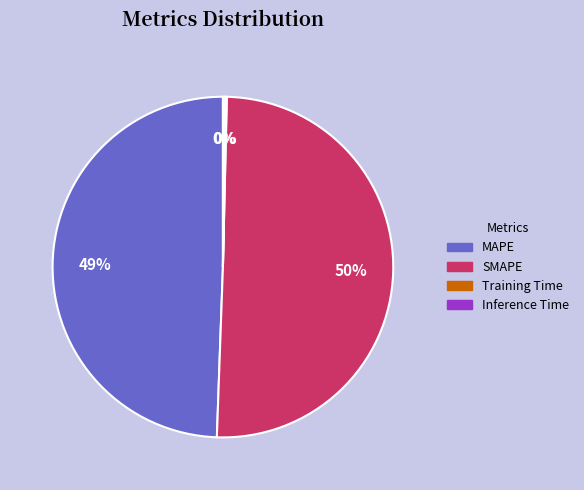

Which category has the biggest portion of the pie?

SMAPE